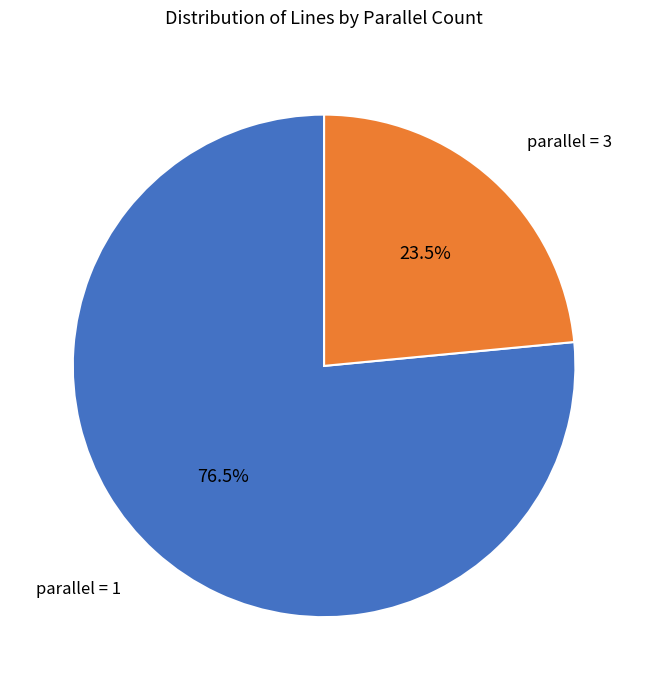

Is there a majority slice in this chart?

Yes